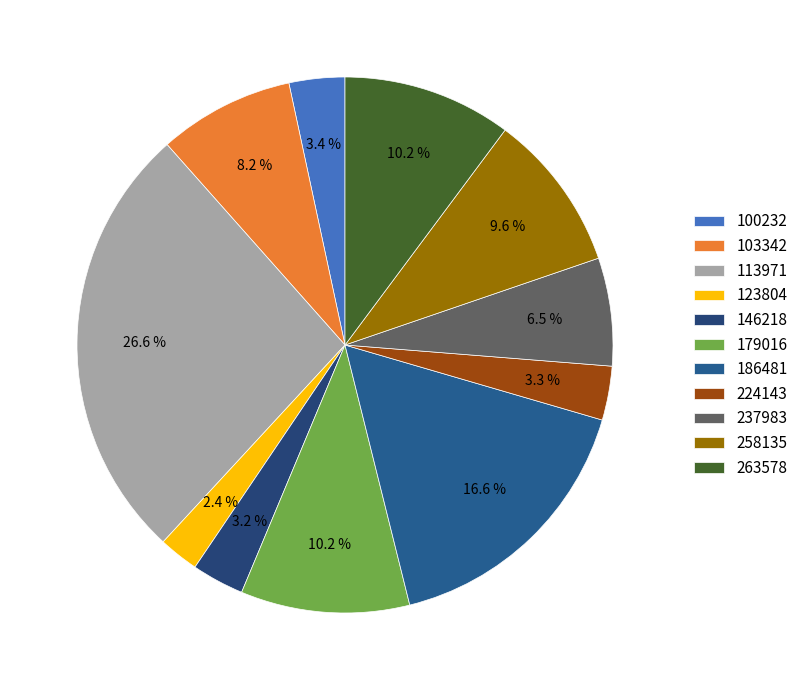

To the nearest percent, what is the combined percentage of 100232 and 123804?

6%